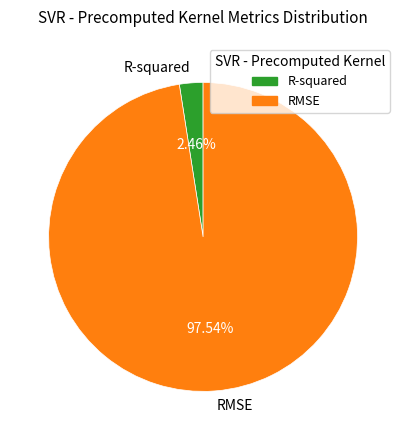

Rank the categories by value from lowest to highest.

R-squared, RMSE